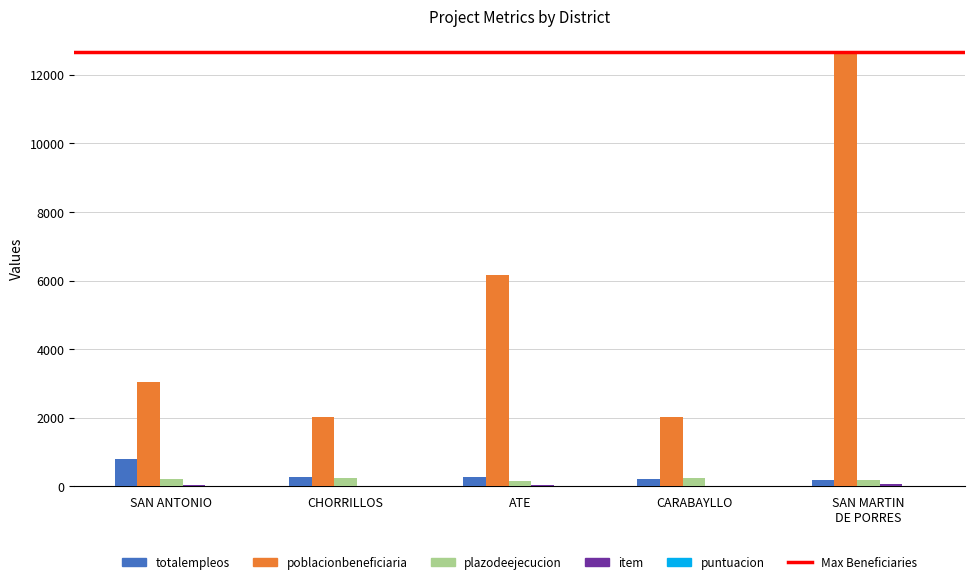

How many series are shown in this chart?

5